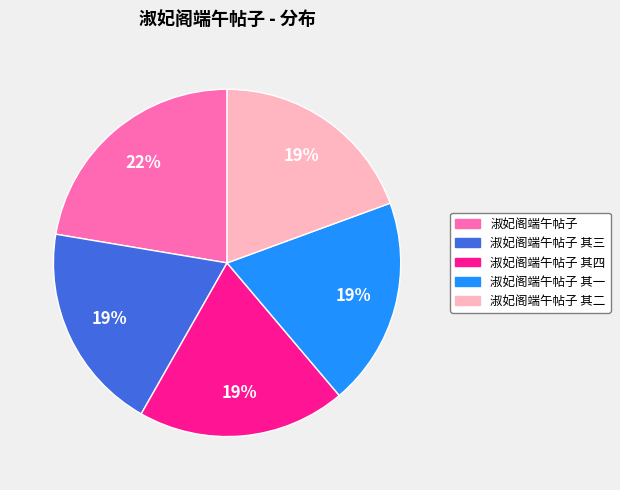

Count the number of slices in the pie.

5